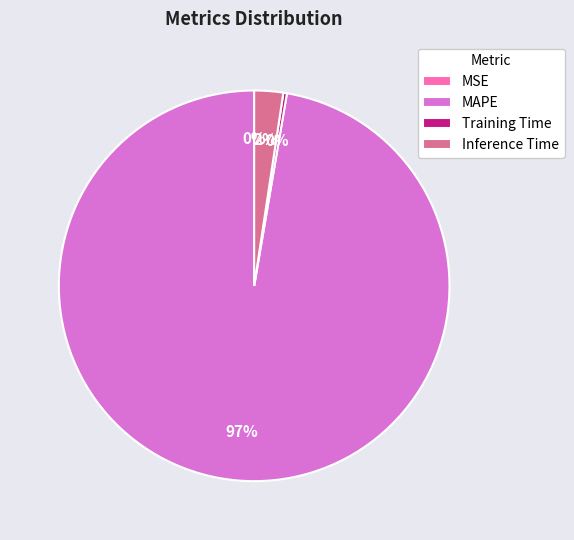

What is the largest slice in the pie chart?

MAPE